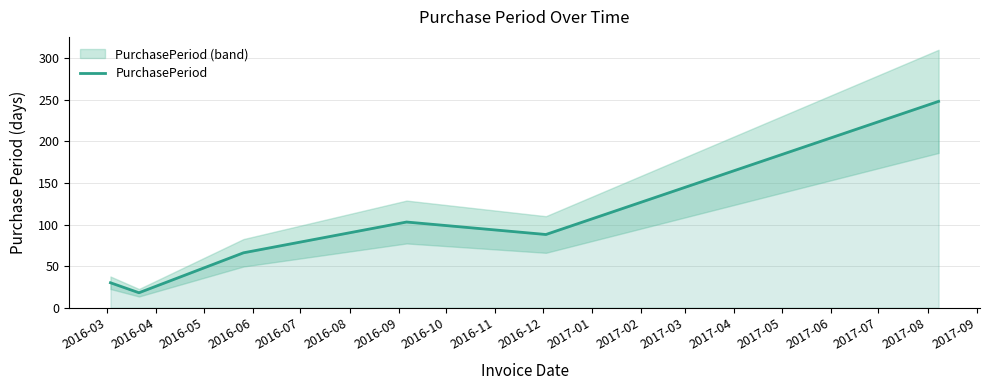

What is the highest value of the PurchasePeriod series?

248